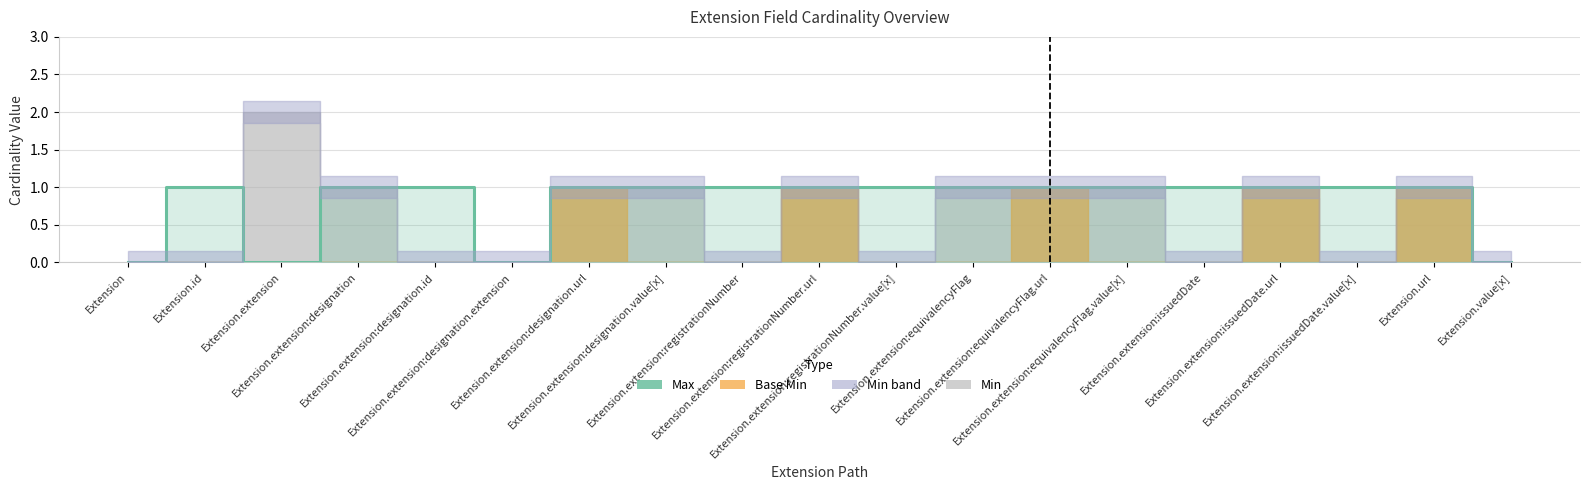

The value at Extension.extension is 1. True or false?

False